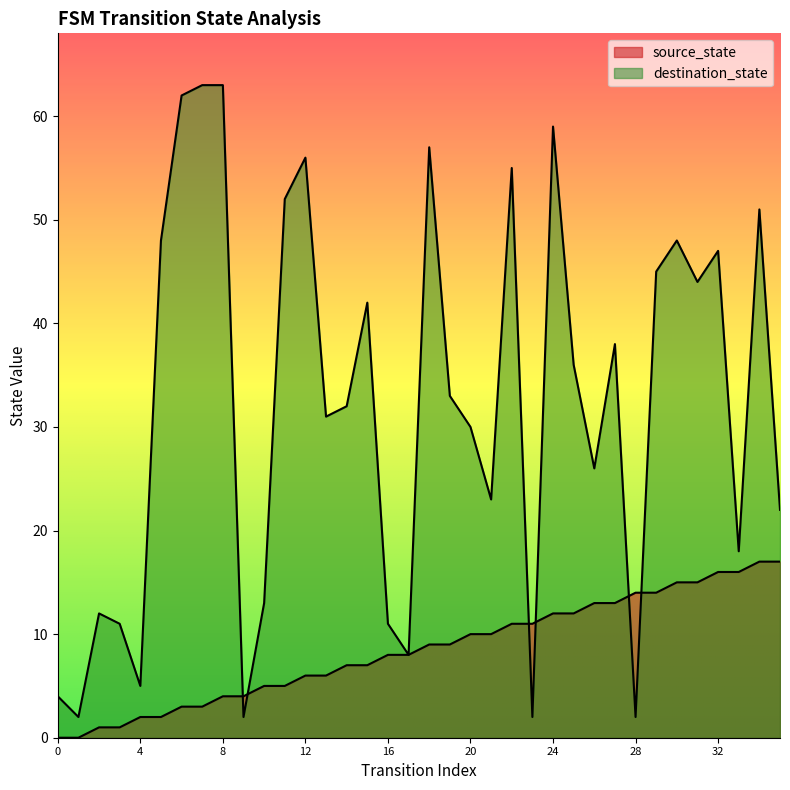

Where is source_state nearest to the value 8?

16